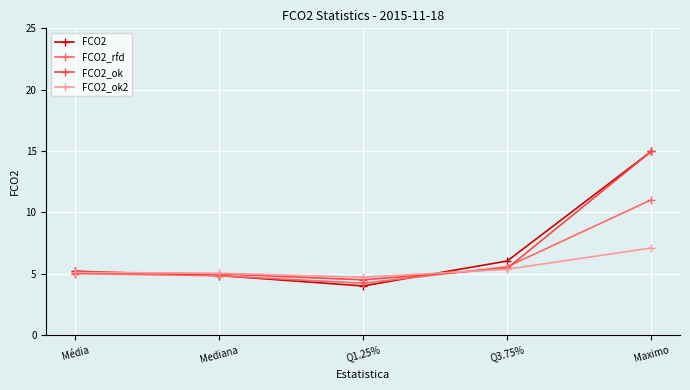

What is the lowest value of the FCO2_ok2 series?

4.7